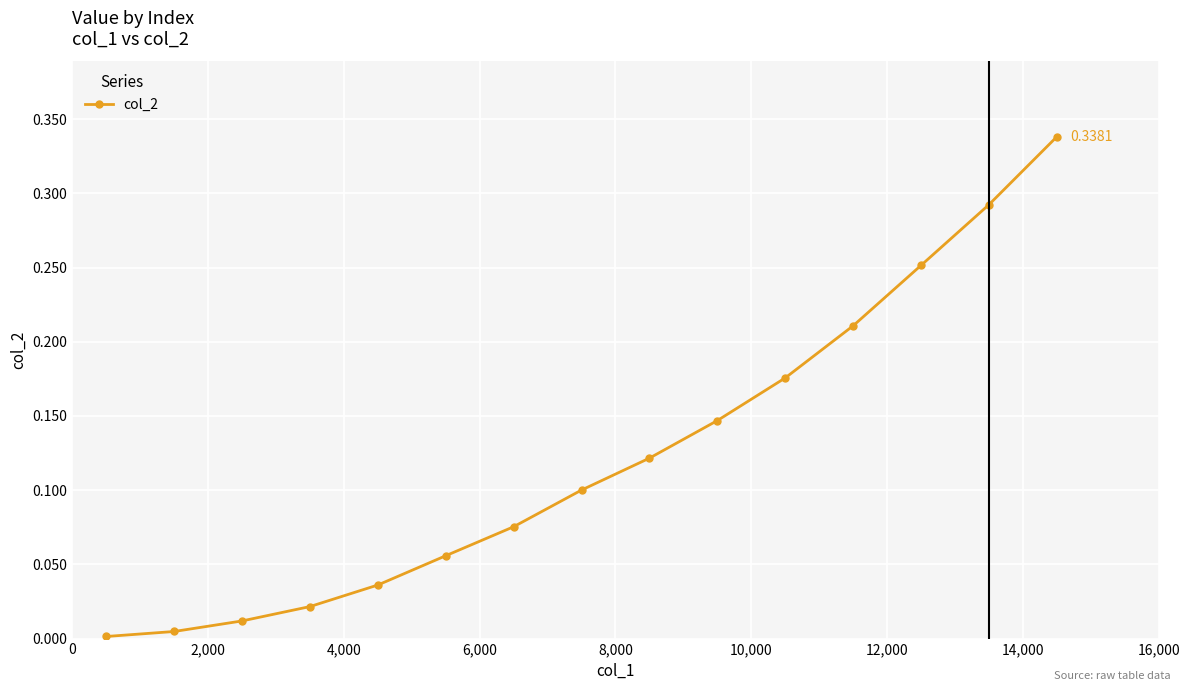

Does the chart have visible grid lines?

Yes